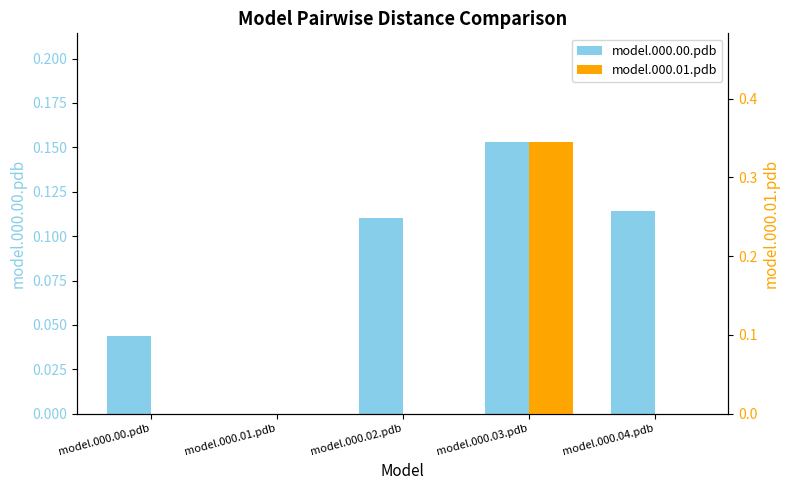

What is the label of the 5th bar from the right?

model.000.00.pdb